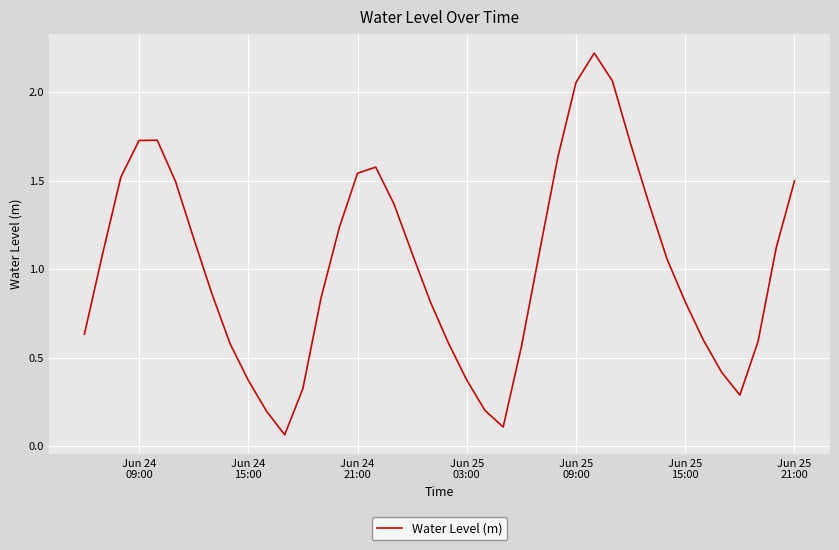

What is the maximum value shown in the chart?

2.2